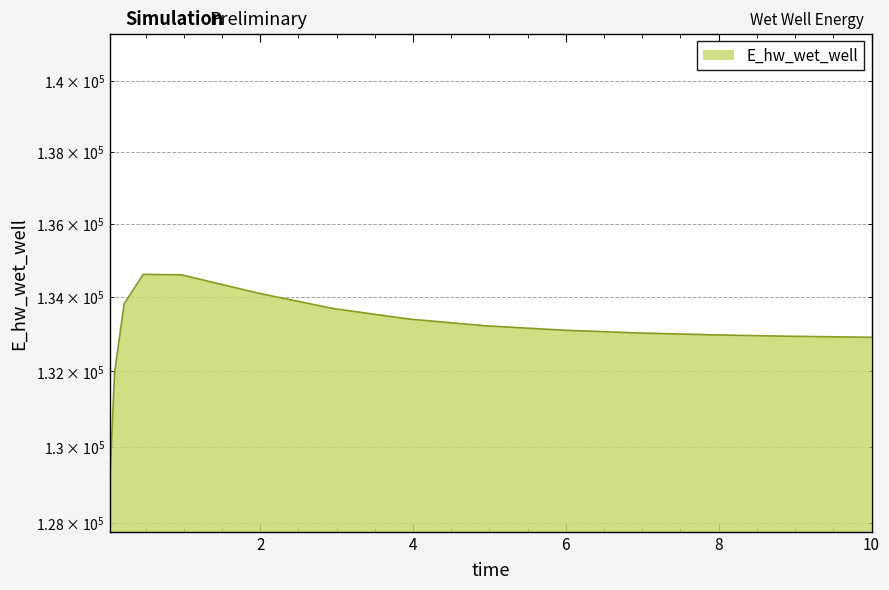

Between 1.96875 and 7.96875, which is larger?

1.96875